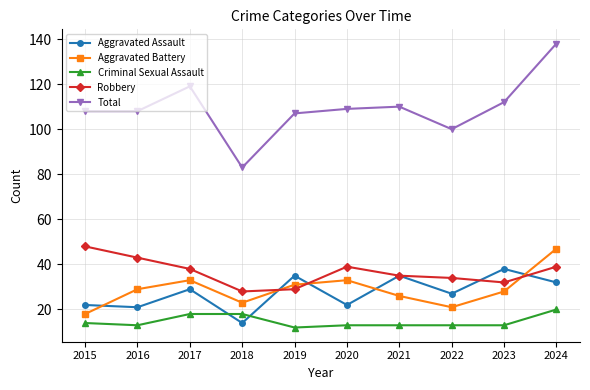

True or false: Criminal Sexual Assault and Aggravated Battery intersect in this chart.

False